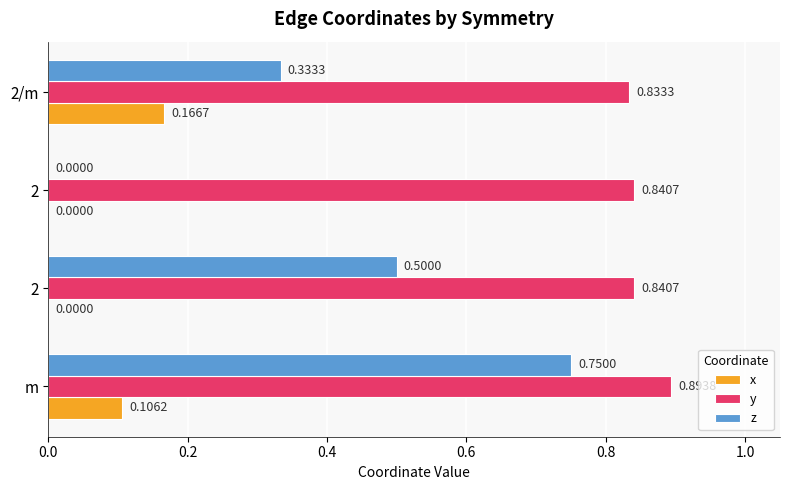

What is the value of the z bar at the 4th from the left?

0.3